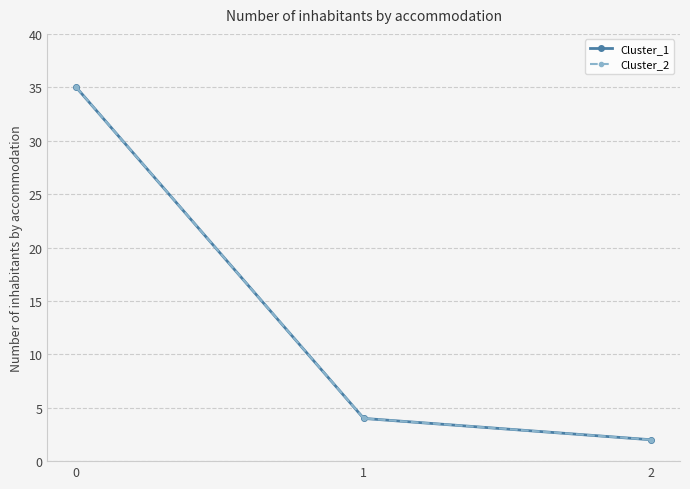

What is the value of the Cluster_1 point at the 2nd from the left?

4